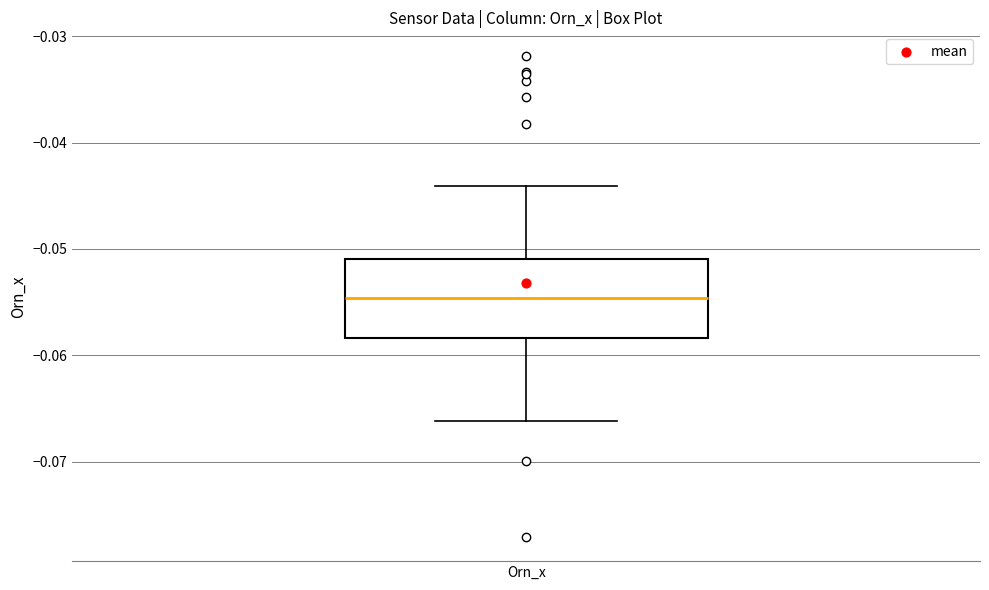

Where does the upper whisker of the box for Orn_x end on the y-axis? The values are not printed on the chart, so give them approximately, as read against the axis.

-0.044